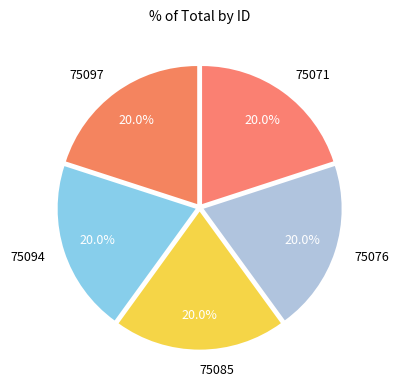

Combined, what portion of the pie is 75097 and 75076?

40.0%